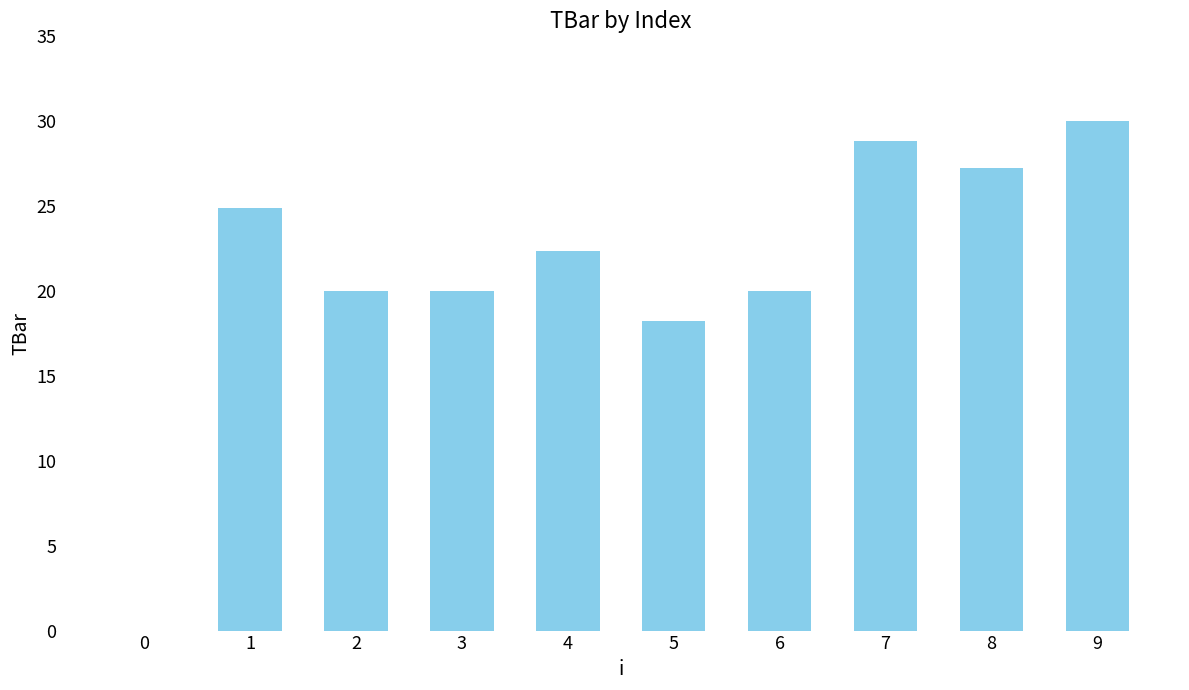

What is the sum of all values?

211.6